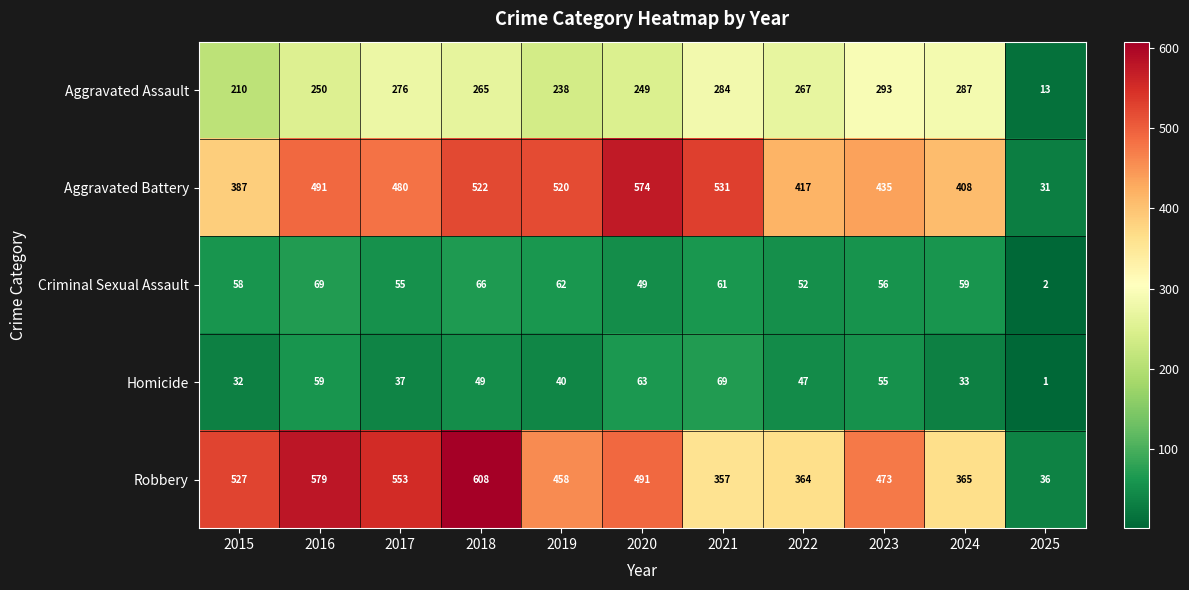

What value does the Criminal Sexual Assault series have at 2018, to the nearest 10?

70